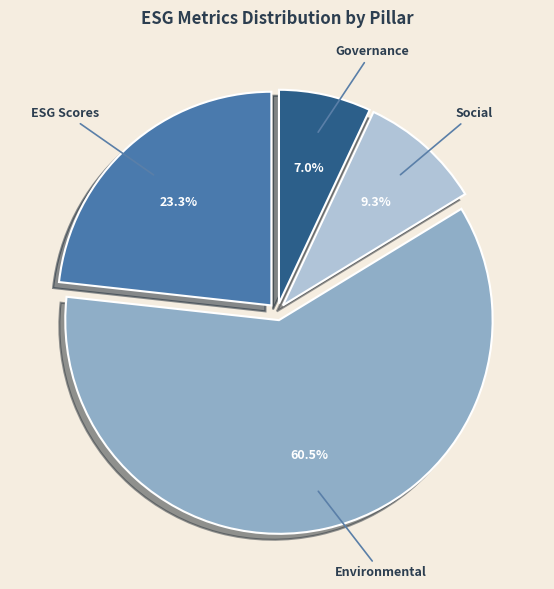

Which category has the biggest portion of the pie?

Environmental